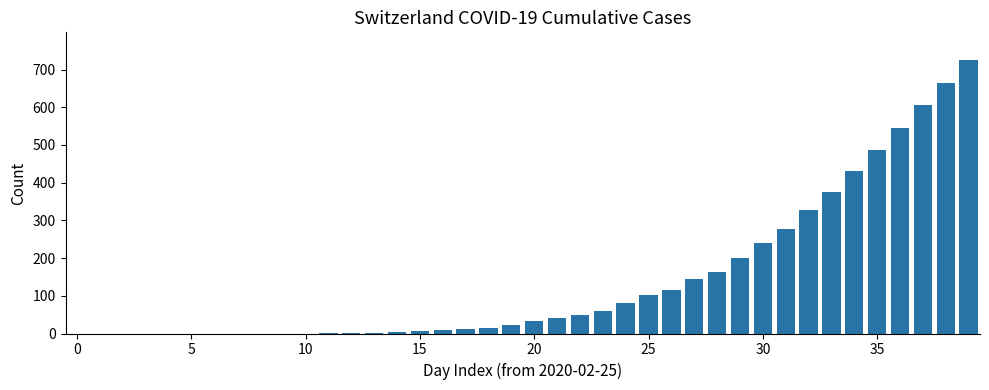

What is the sum of all values?

5740